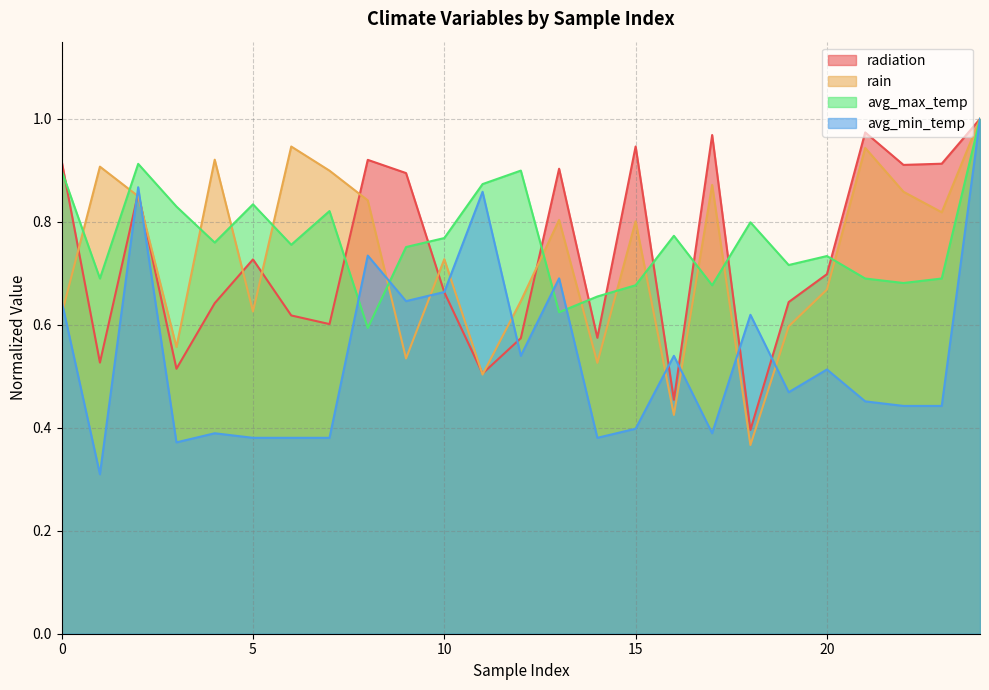

What is the maximum value for avg_min_temp?

1.0